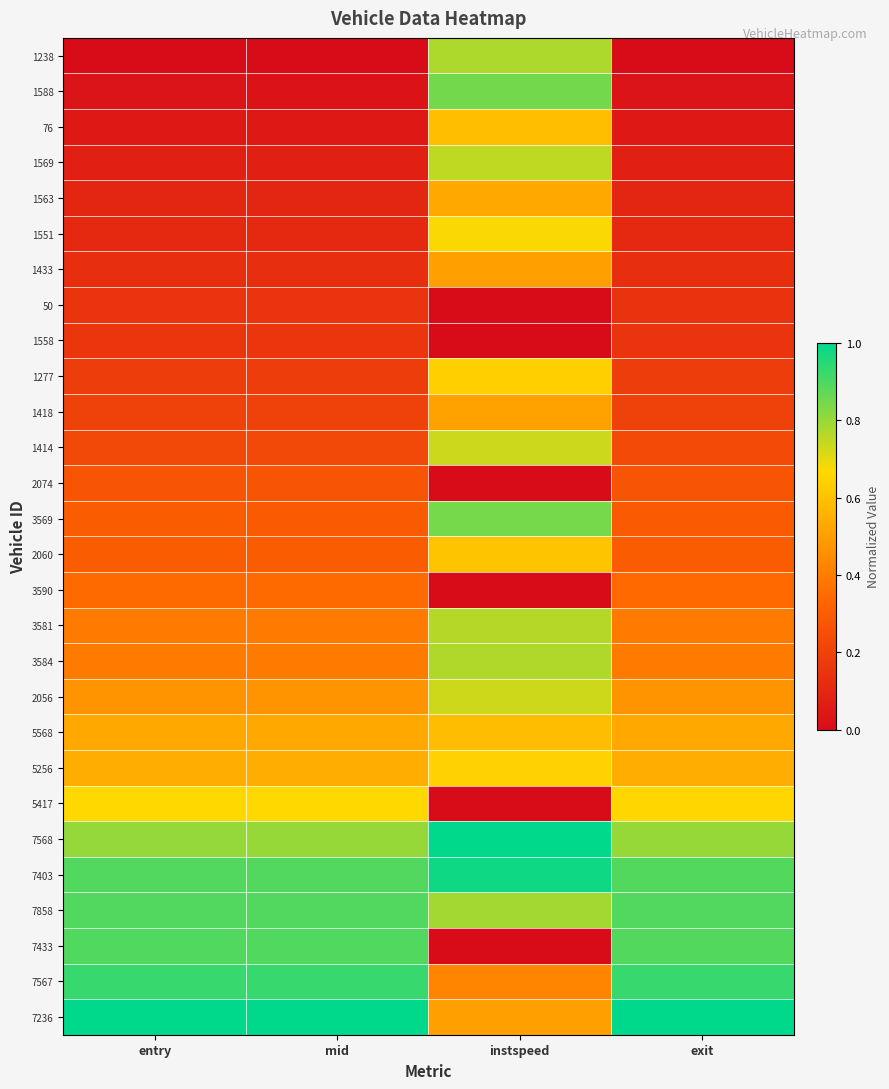

Which has a higher value, instspeed or exit?

instspeed